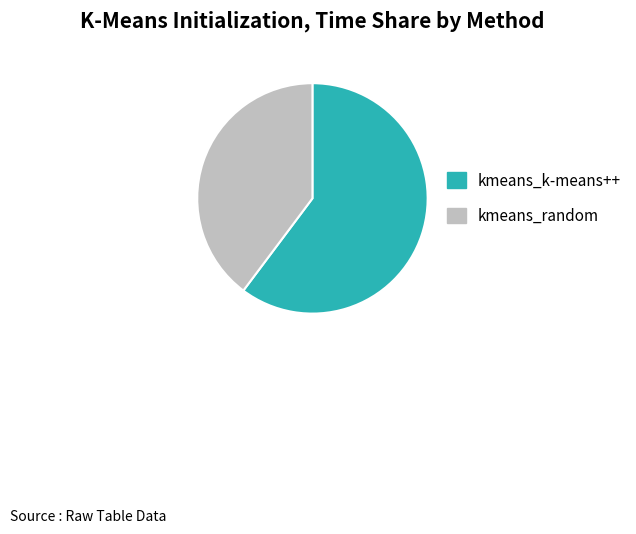

What is the ratio of the value at kmeans_random to the value at kmeans_k-means++?

0.7